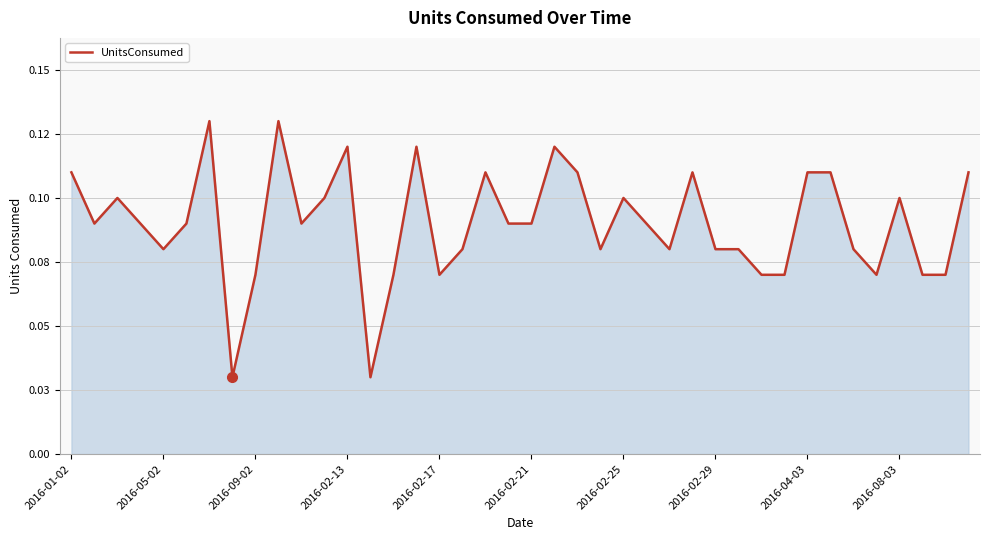

Does the chart display data point markers on the line(s)?

No